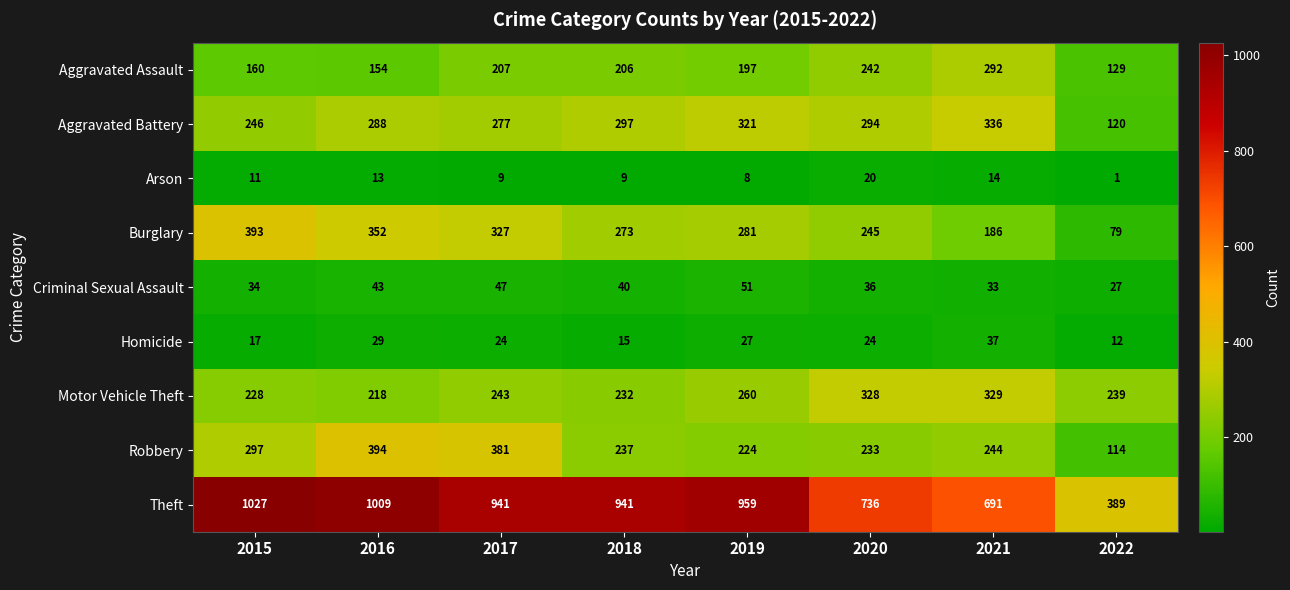

What is the average value of the Robbery series?

266